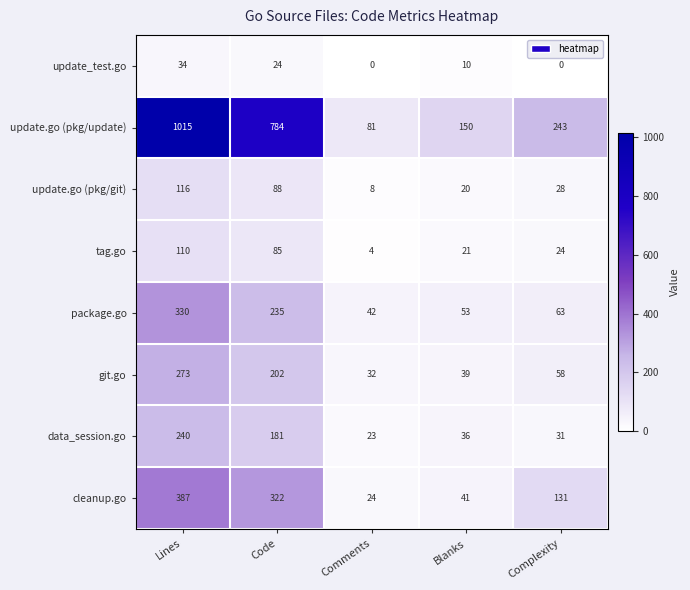

Where does the update.go (pkg/update) series first go above 243?

Lines